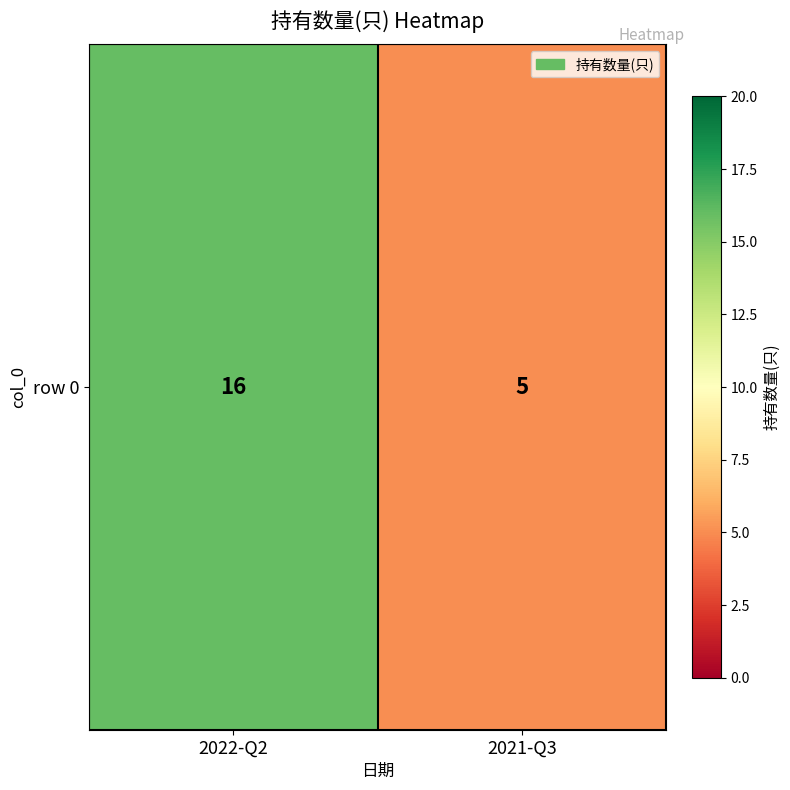

What is the difference between the maximum and minimum values?

11